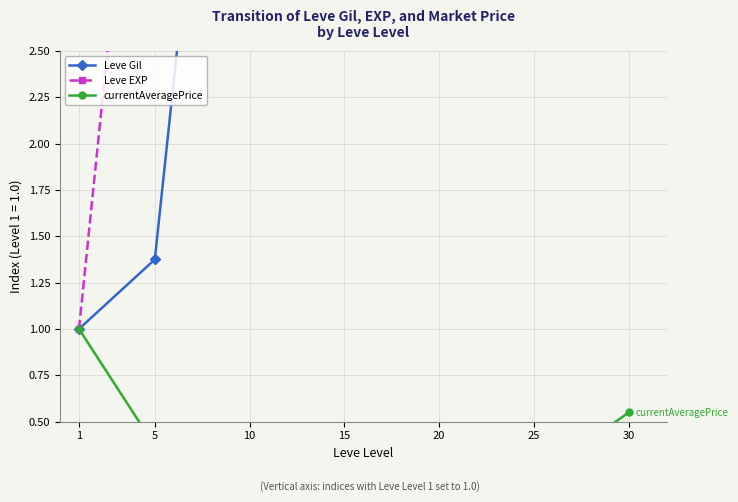

What is the total value across all series at 15?

51.8